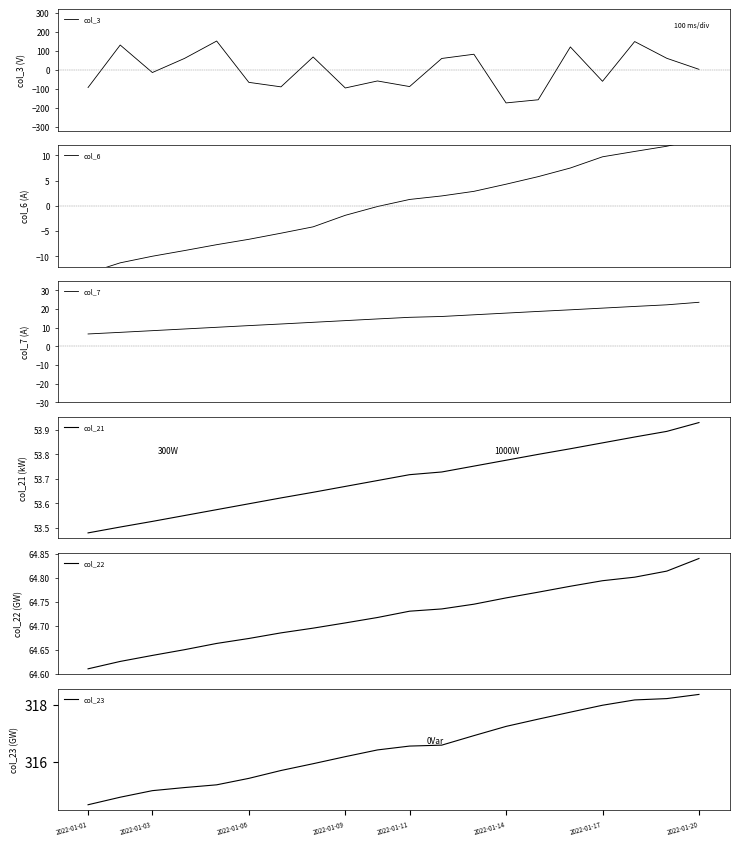

Is it true that col_7 equals 19.6 at 15?

True